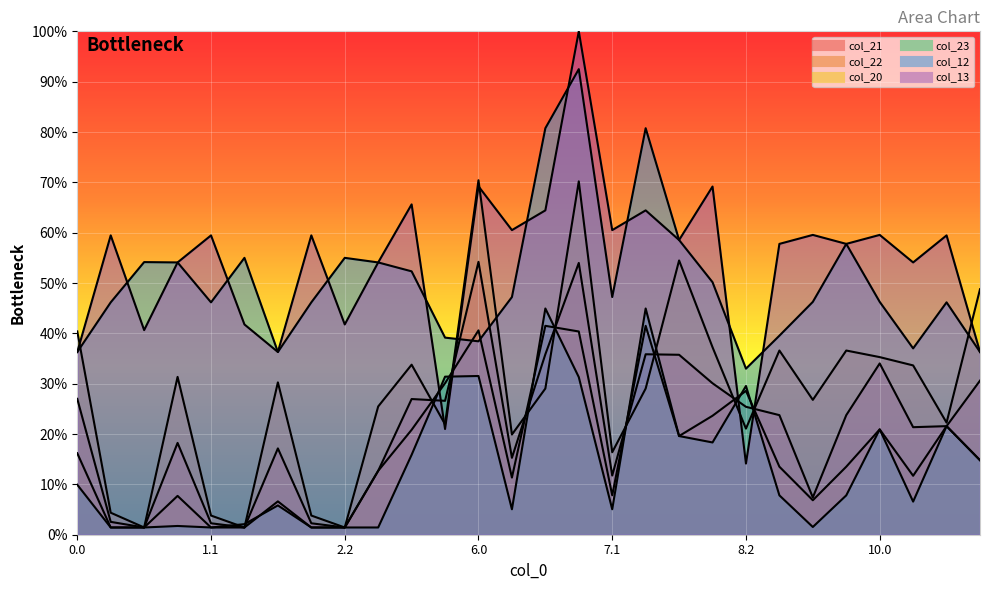

What is the label of the 26th point from the right?

0.2